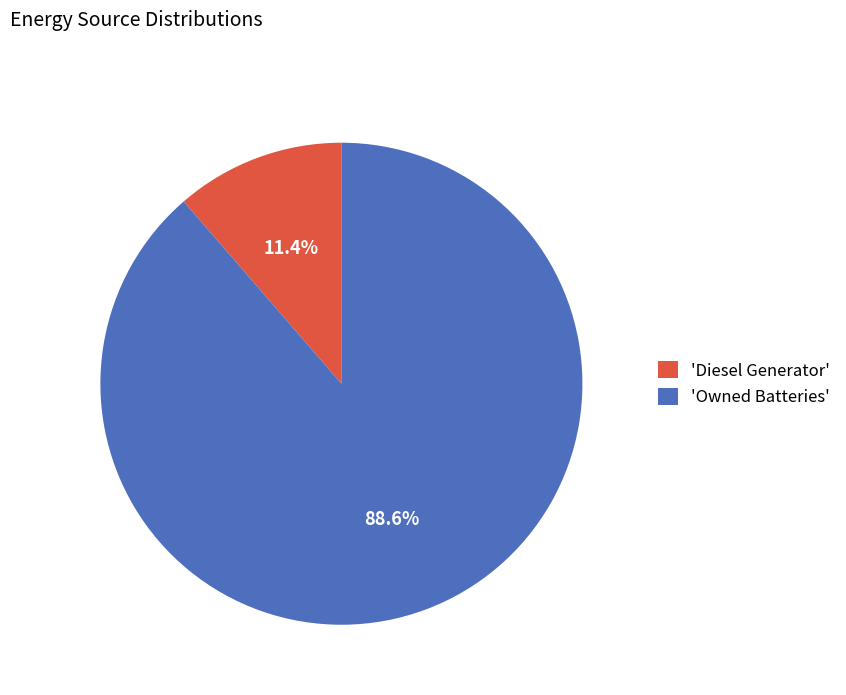

To the nearest percent, what is the average slice percentage?

50%